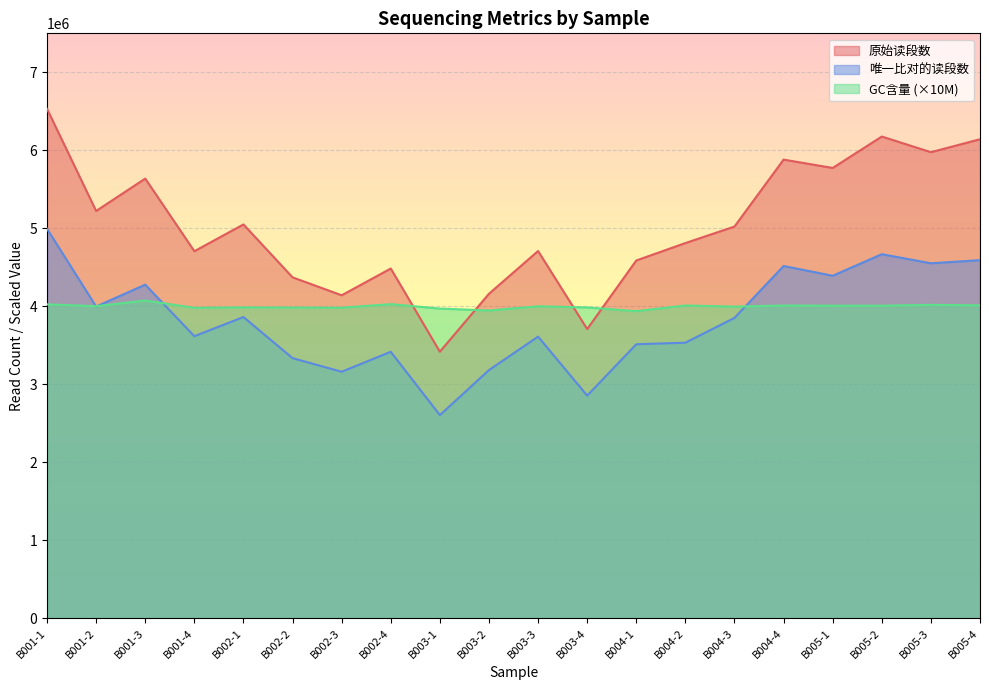

At which category does 原始读段数 reach its first local peak?

B001-3